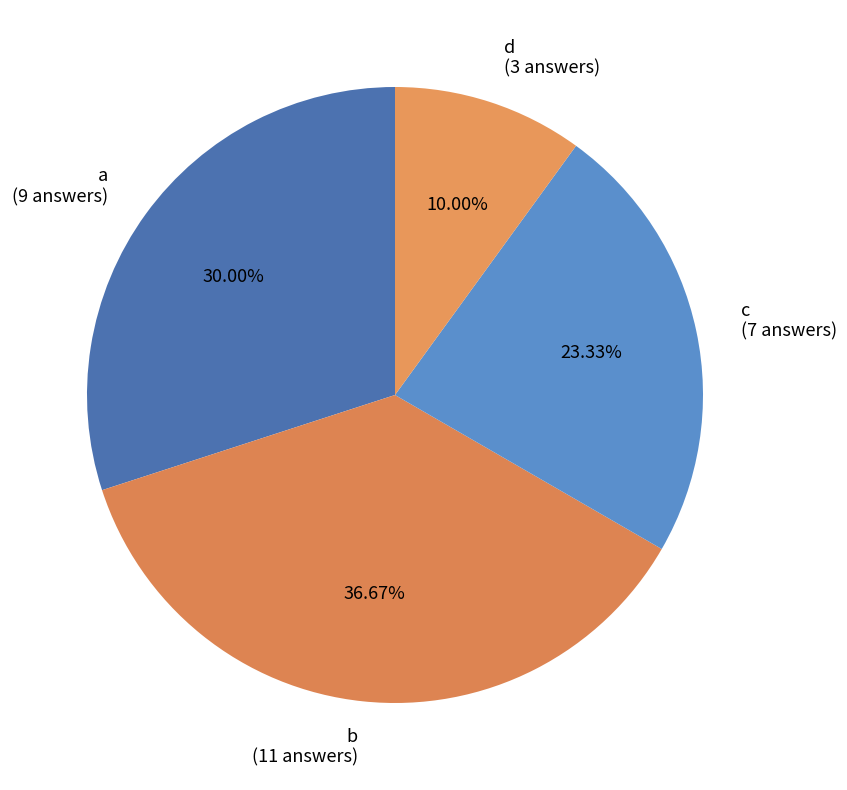

Rank the categories by value from lowest to highest.

d, c, a, b